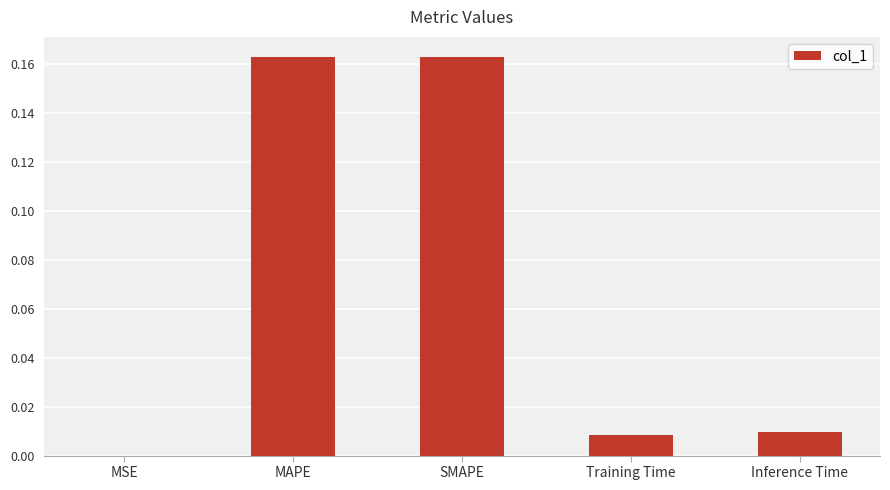

At which label is the value closest to 0?

MSE